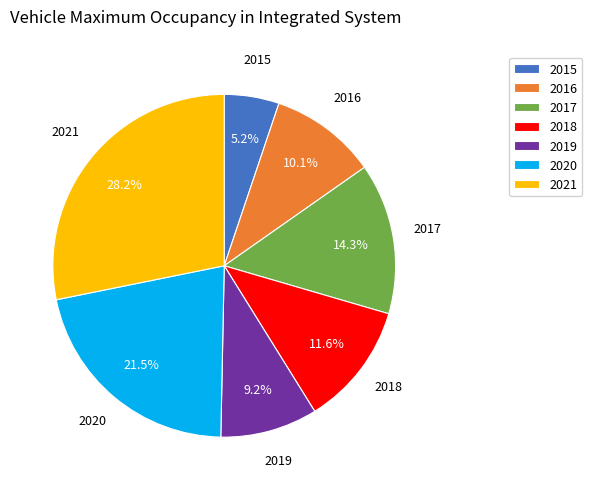

To the nearest percent, what is the combined percentage of 2018 and 2020?

33%